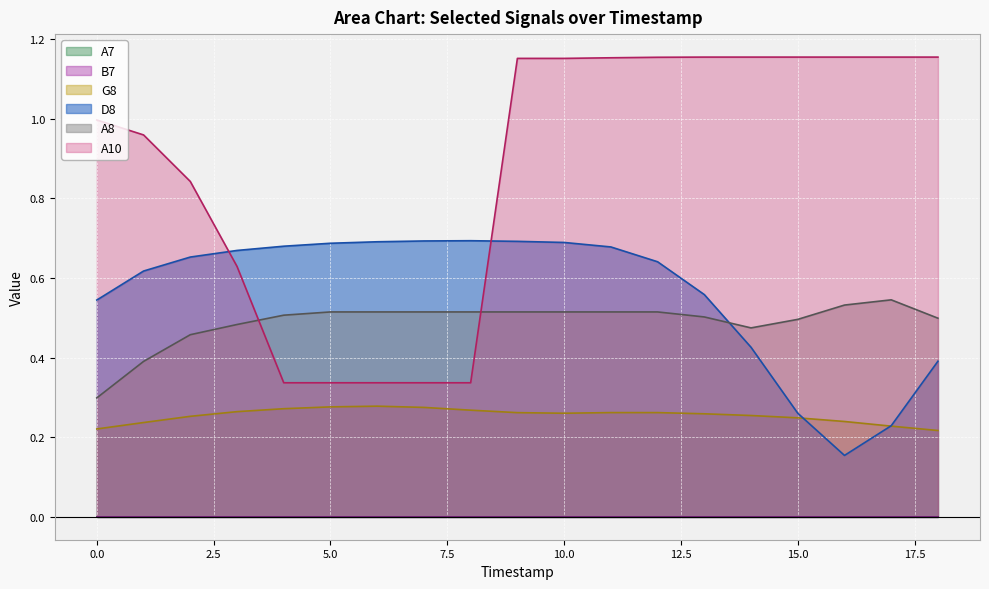

Does the chart display data point markers on the line(s)?

No